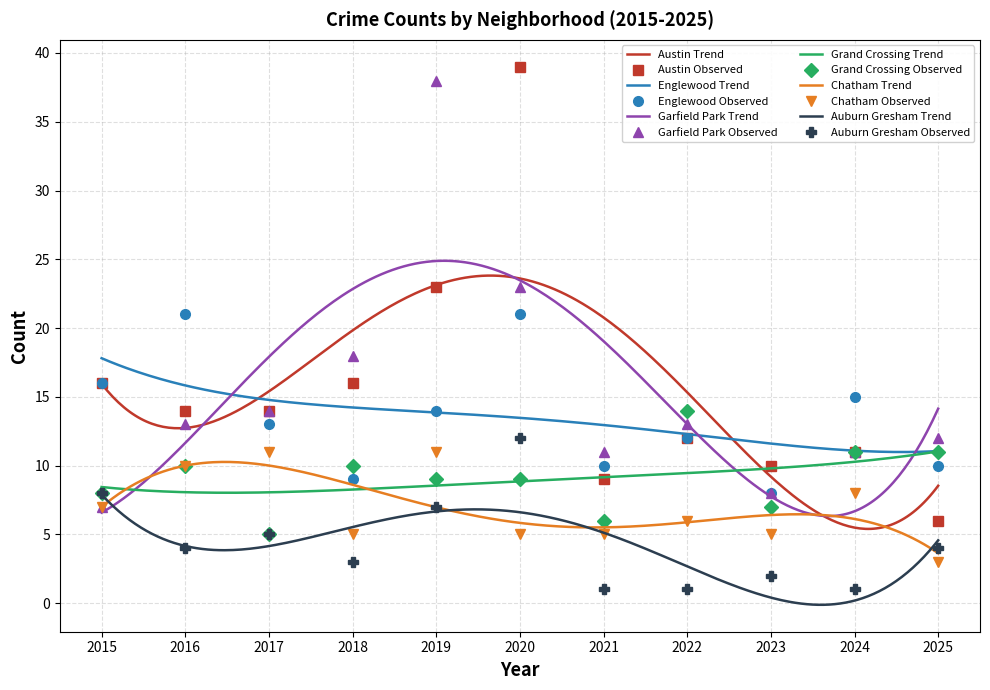

How many data points in Grand Crossing are less than 9?

4